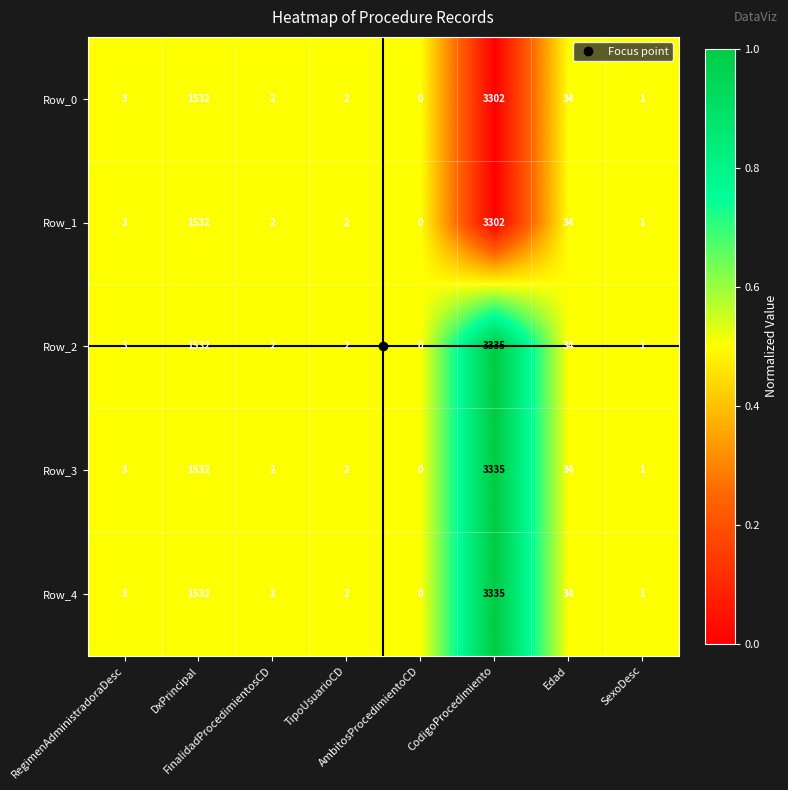

What is the greatest value displayed?

3335